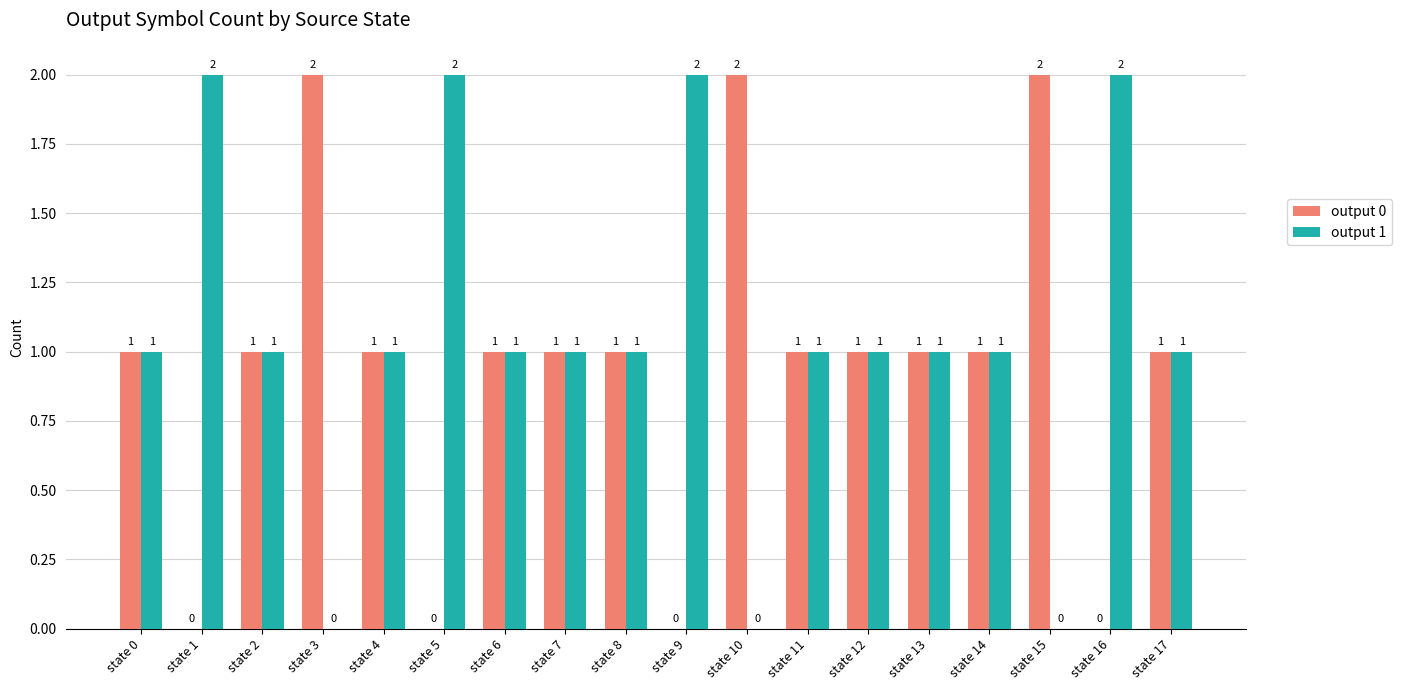

The output 0 series shows 1 at state 12. True or false?

True